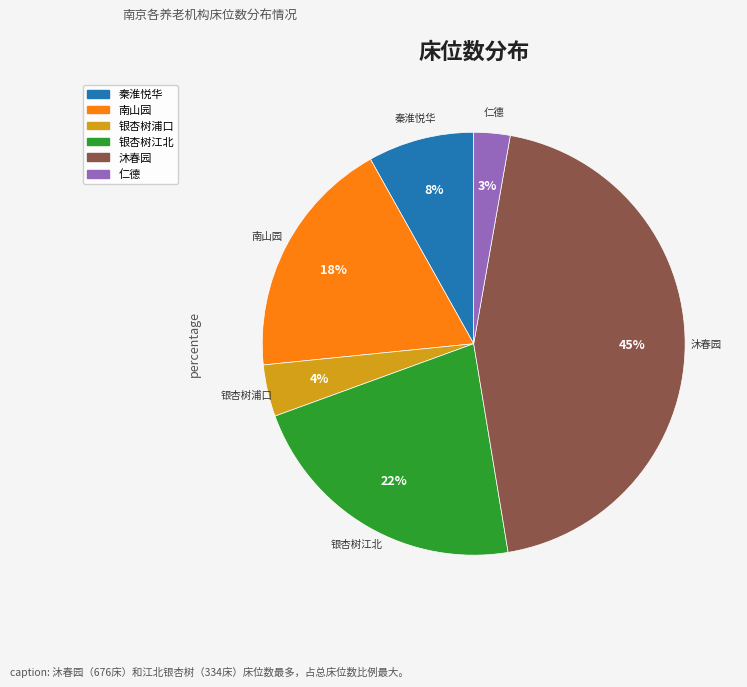

Is there any slice that represents more than half of the pie?

No